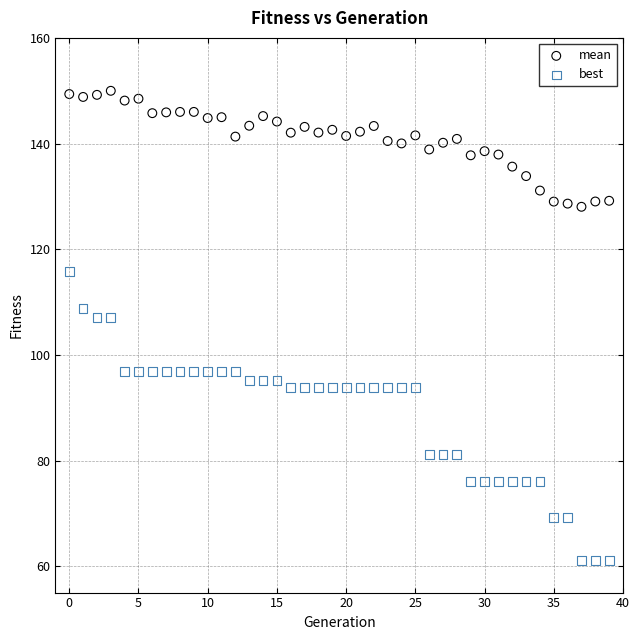

Which series contains the highest Y value?

mean